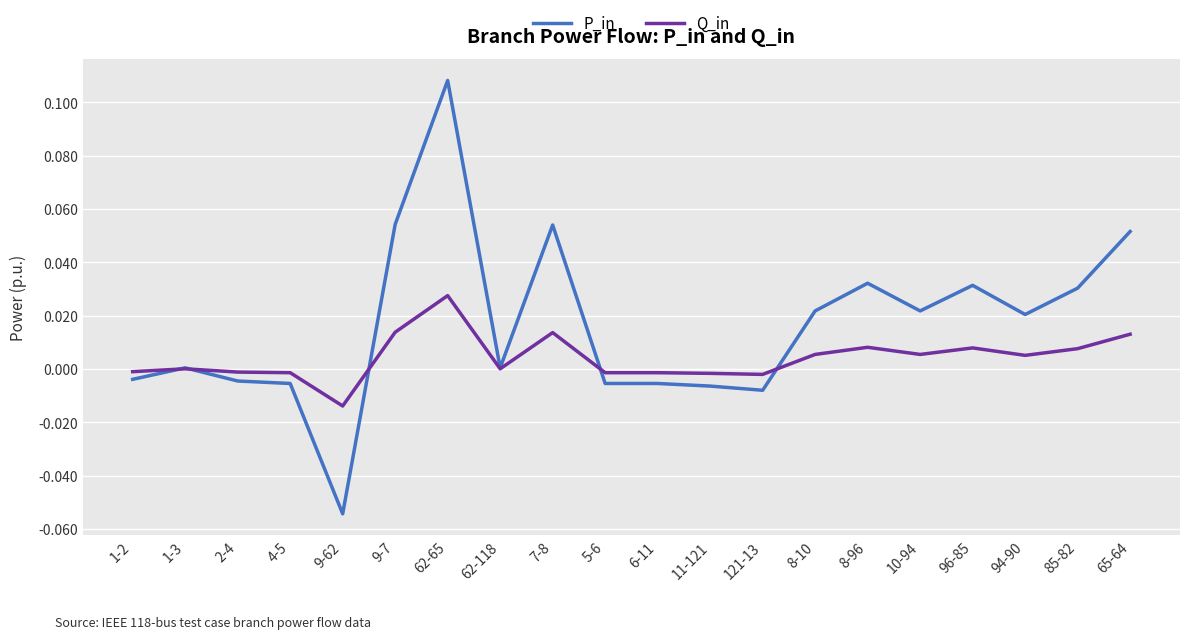

Is the value of P_in at 94-90 greater than the value of Q_in at 96-85?

Yes